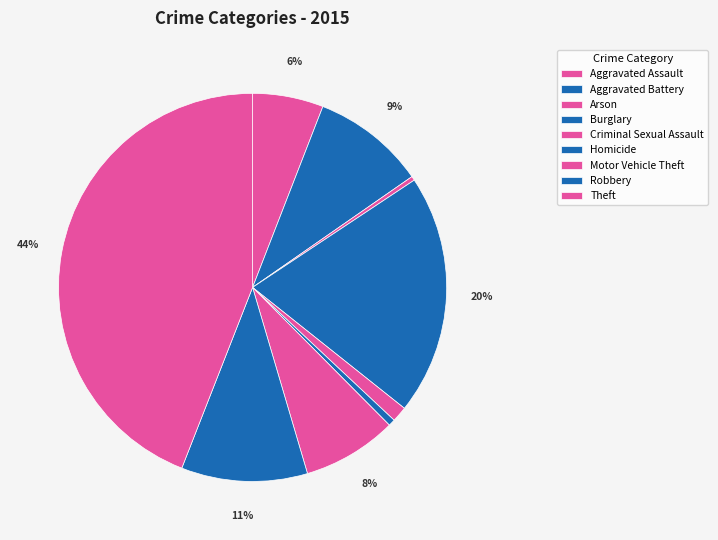

How many segments does this pie chart have?

9